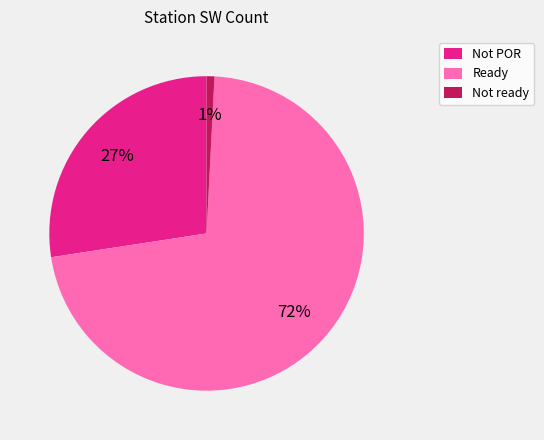

Is the sum of Ready and Not POR greater than half?

Yes